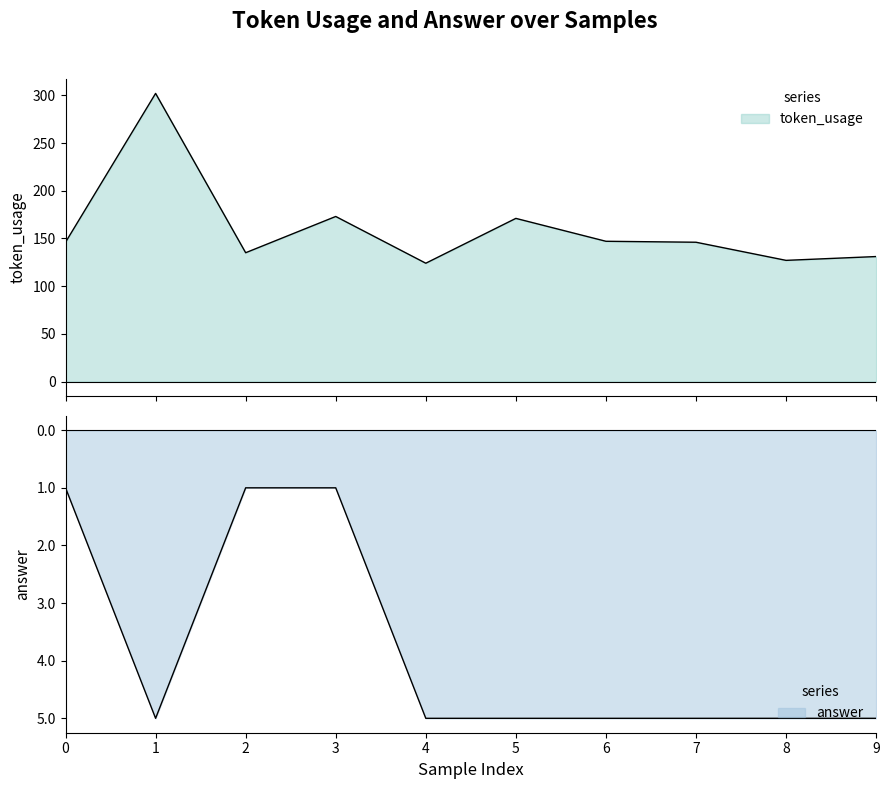

How many data points does each series have?

10